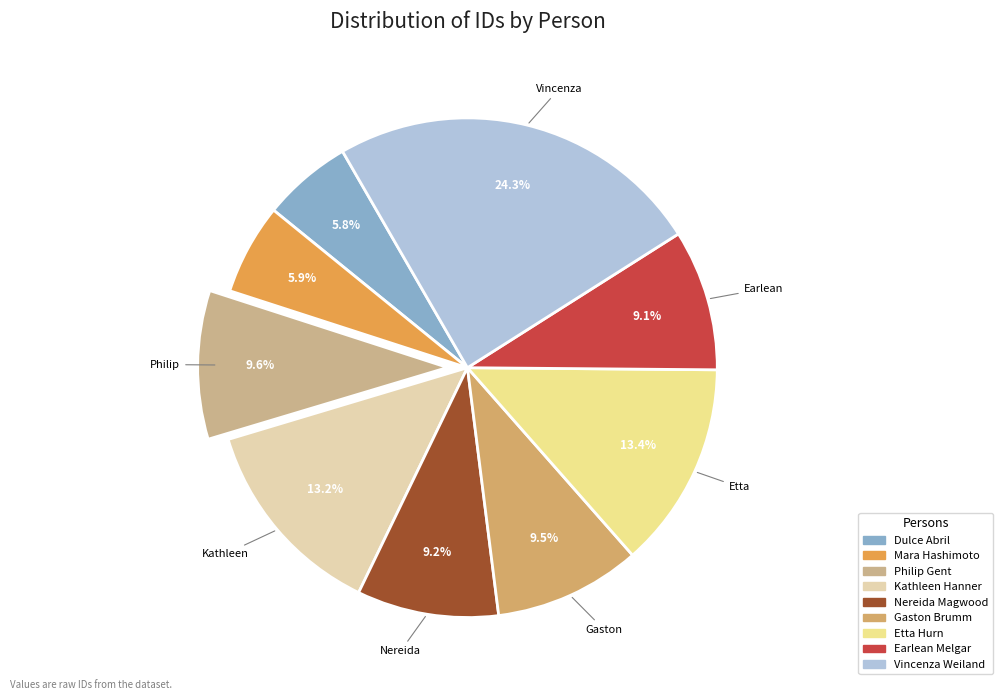

Between Mara Hashimoto and Nereida Magwood, which is larger?

Nereida Magwood